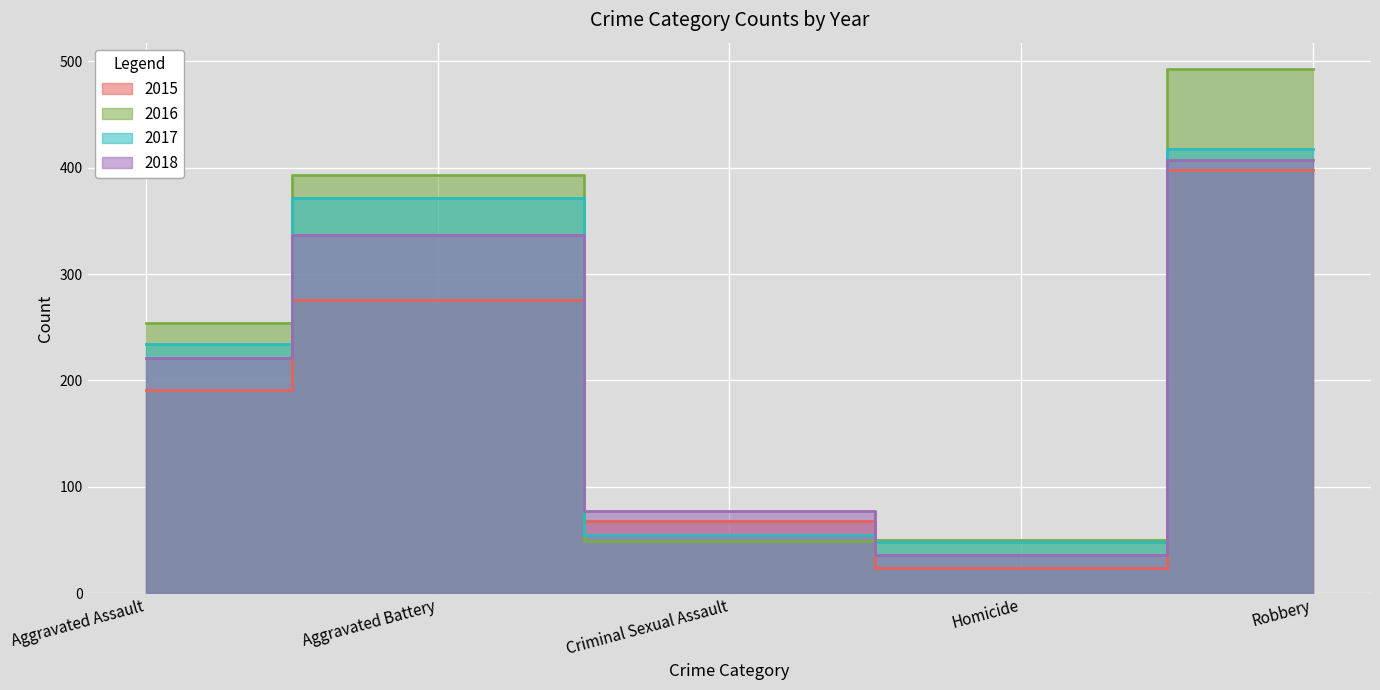

What position from the left is Aggravated Battery?

2